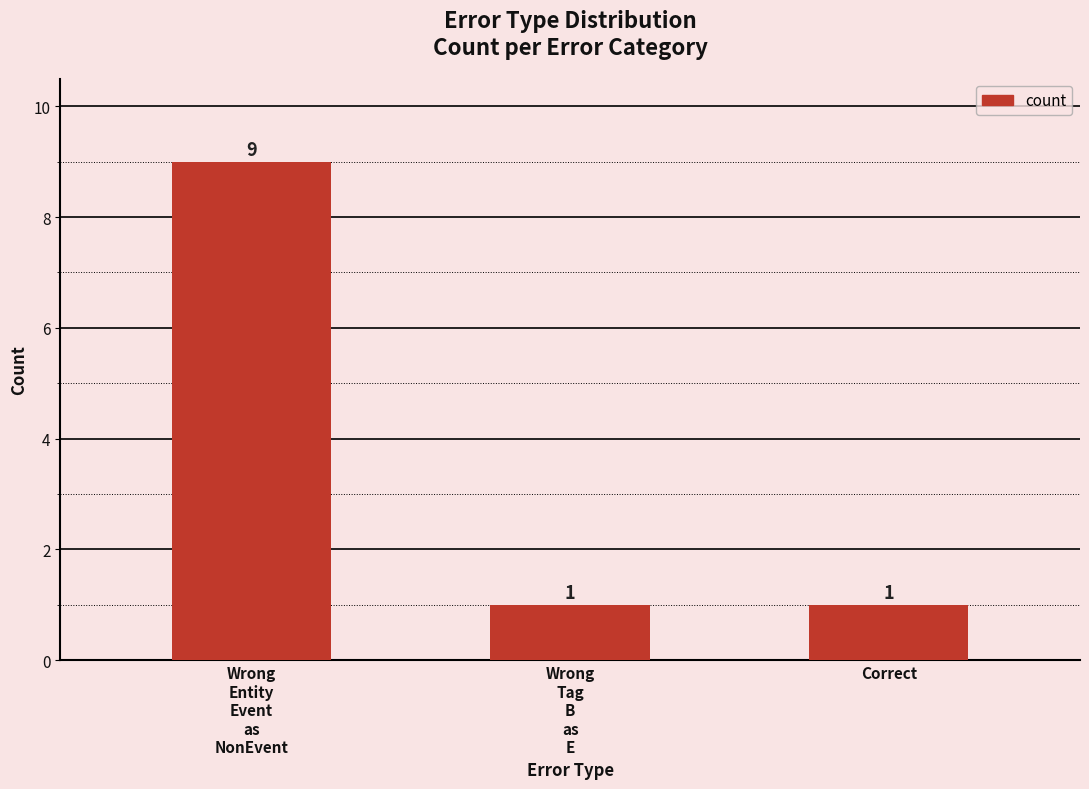

Reading left to right, extract all data points from this chart.

Wrong
Entity
Event
as
NonEvent=9	Wrong
Tag
B
as
E=1	Correct=1